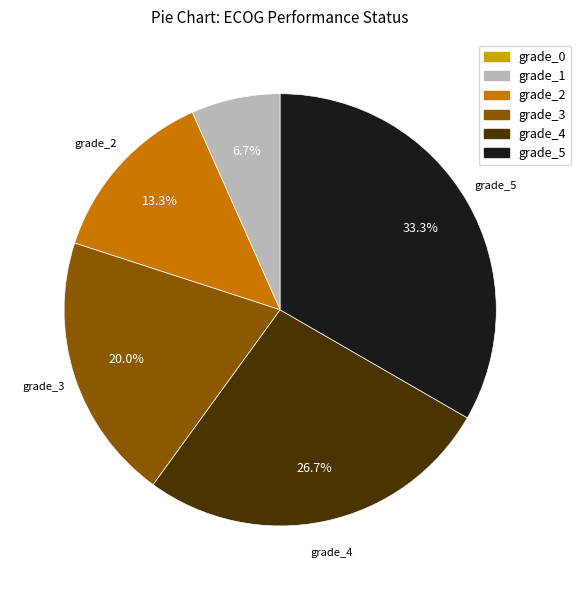

Does grade_2 account for over 50% of the chart?

No